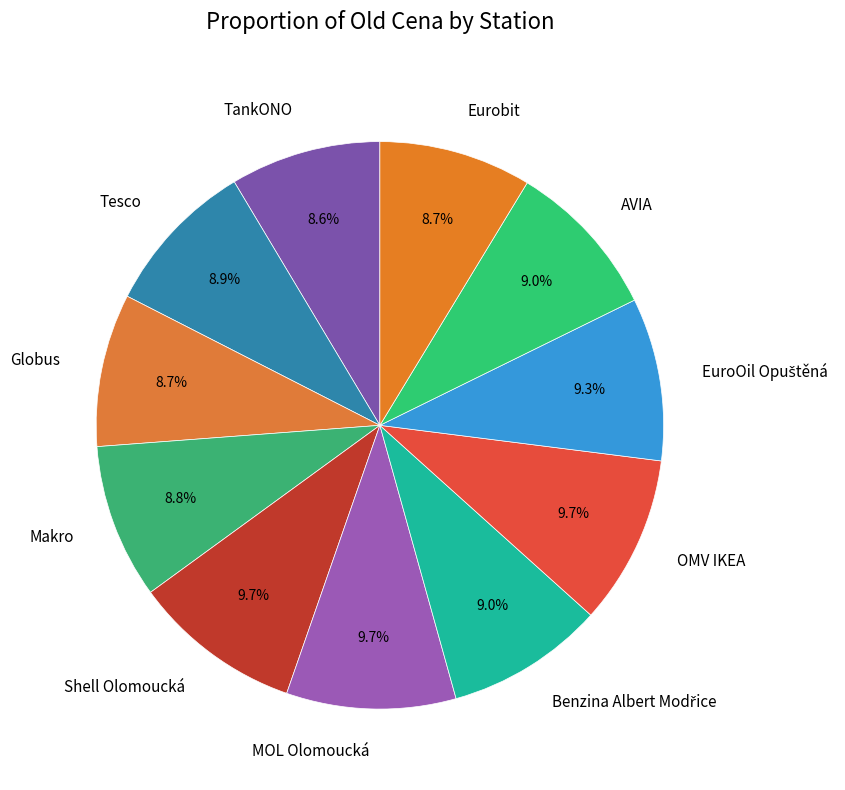

What is the ratio of the value at Makro to the value at Globus?

1.0